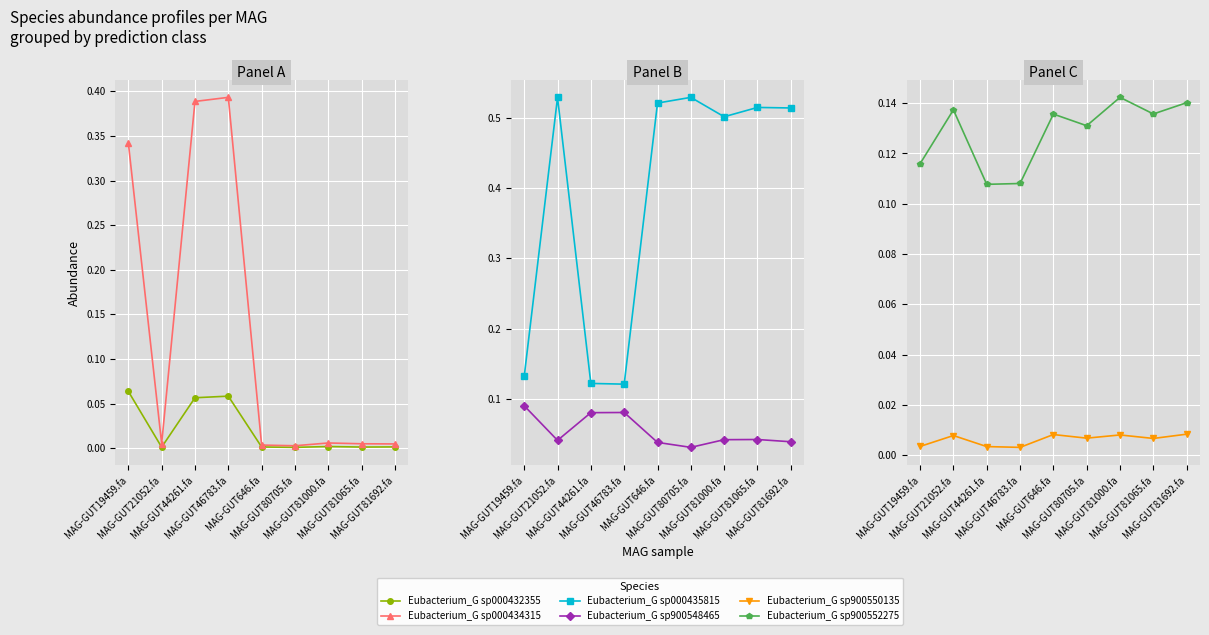

True or false: 4-s__Eubacterium_G sp900548465 and 3-s__Eubacterium_G sp000435815 intersect in this chart.

False